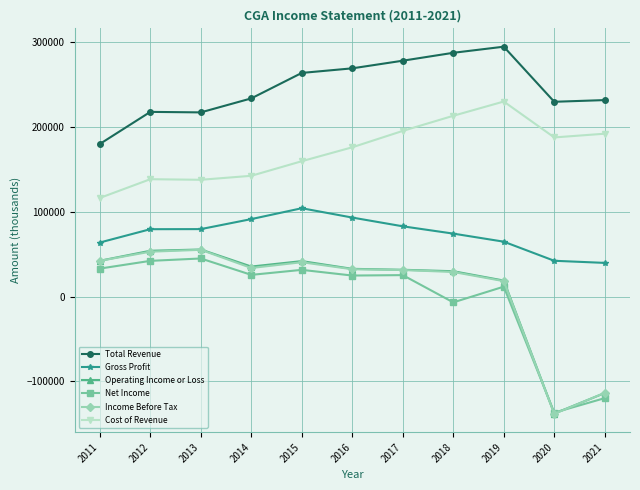

At which category does Operating Income or Loss reach its first local valley?

2014